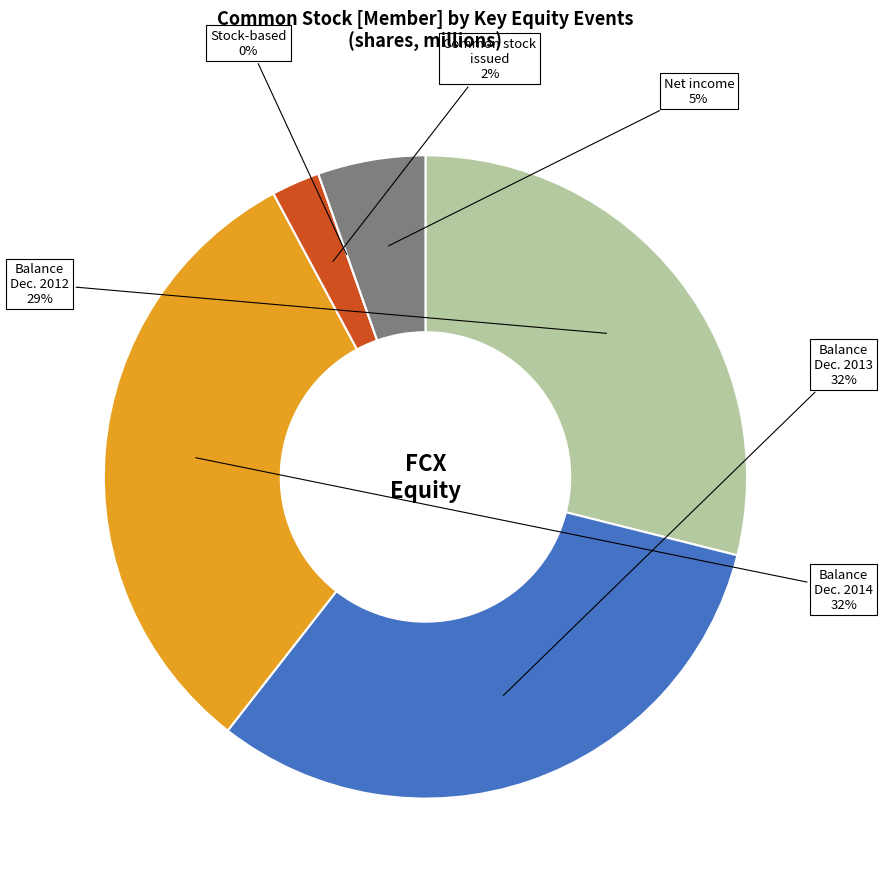

How much of the chart is everything except Common stock issued?

97.6%